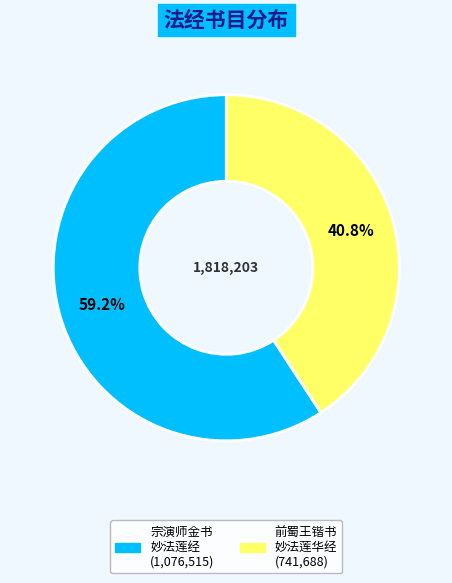

To the nearest percent, what is the average slice percentage?

50%